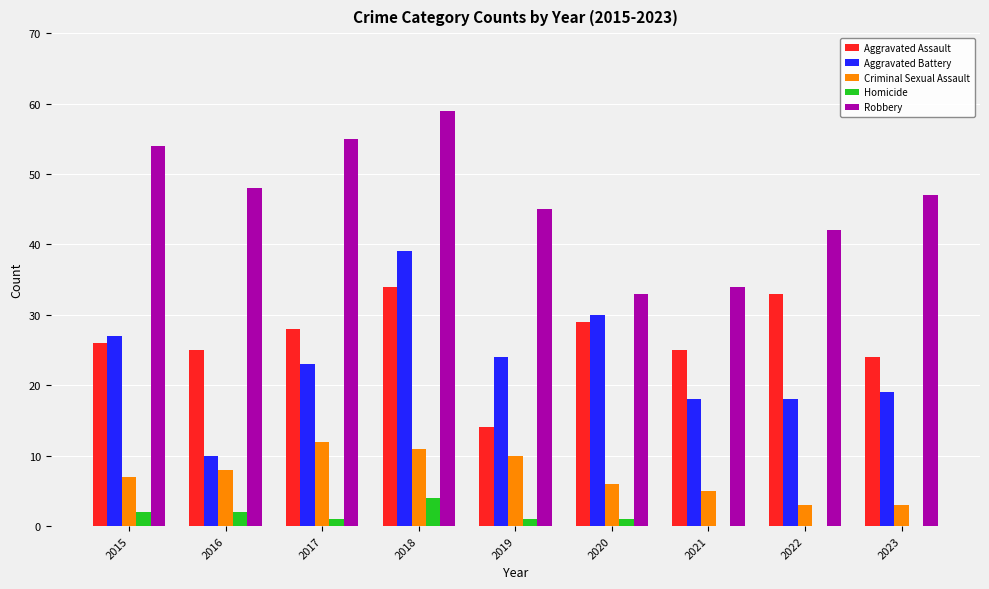

Reading left to right, what are all the values shown in this chart?

Aggravated Assault: 2015=26	2016=25	2017=28	2018=34	2019=14	2020=29	2021=25	2022=33	2023=24
Aggravated Battery: 2015=27	2016=10	2017=23	2018=39	2019=24	2020=30	2021=18	2022=18	2023=19
Criminal Sexual Assault: 2015=7	2016=8	2017=12	2018=11	2019=10	2020=6	2021=5	2022=3	2023=3
Homicide: 2015=2	2016=2	2017=1	2018=4	2019=1	2020=1	2021=0	2022=0	2023=0
Robbery: 2015=54	2016=48	2017=55	2018=59	2019=45	2020=33	2021=34	2022=42	2023=47